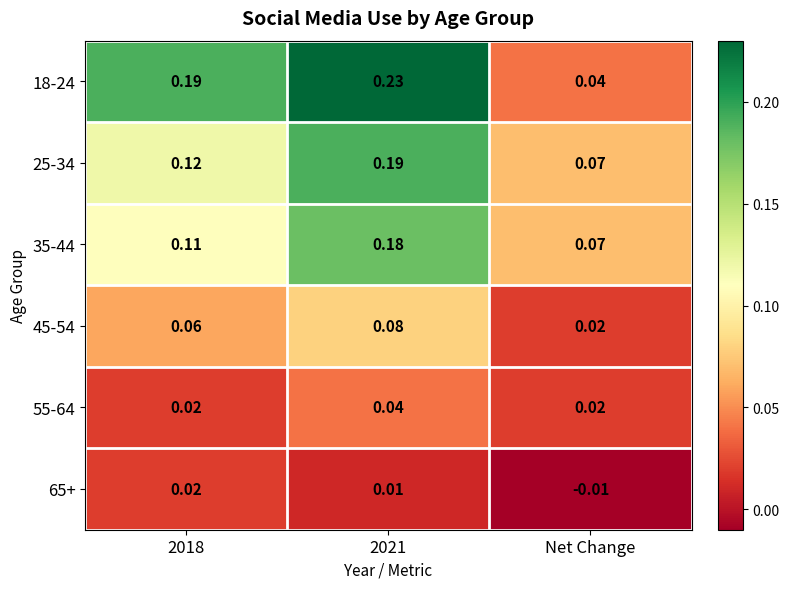

Which category has the lowest value in the 25-34 series?

Net Change